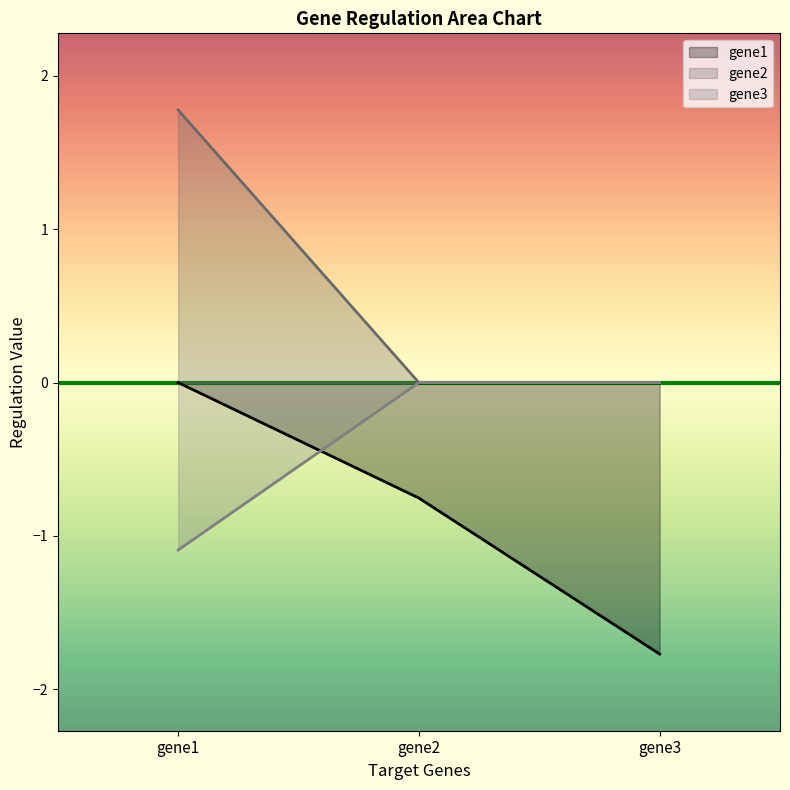

True or false: gene1 has a value of 0.0 at gene1.

True